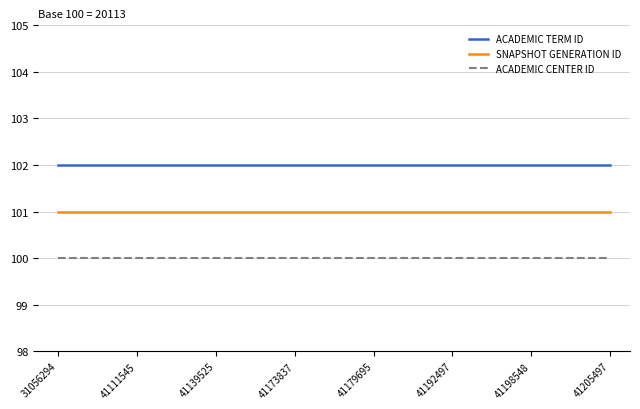

List the series in order of their overall mean, highest first.

ACADEMIC TERM ID, SNAPSHOT GENERATION ID, ACADEMIC CENTER ID